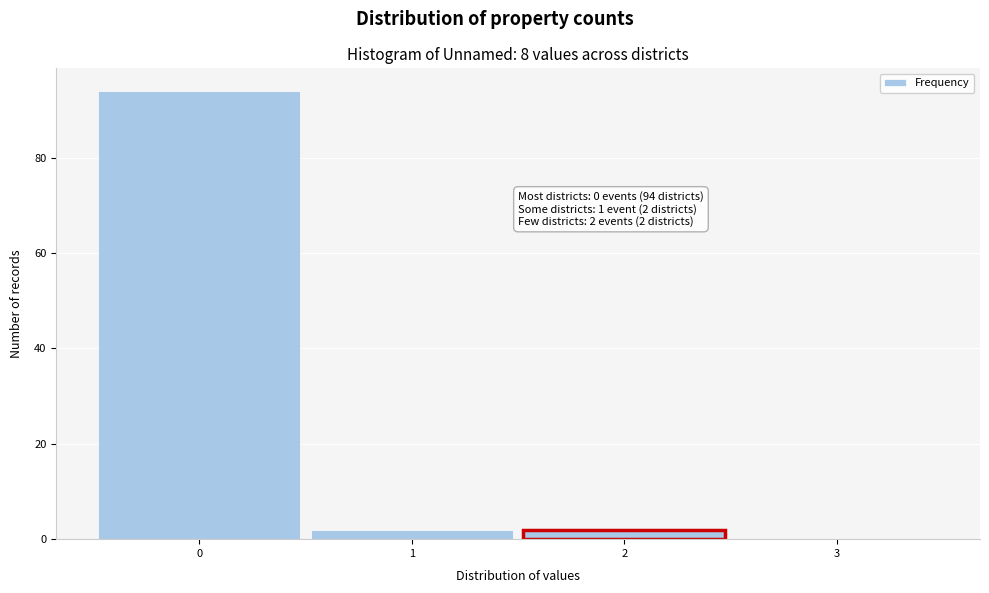

Which range on the x-axis has the tallest bar?

-0.5 to 0.5